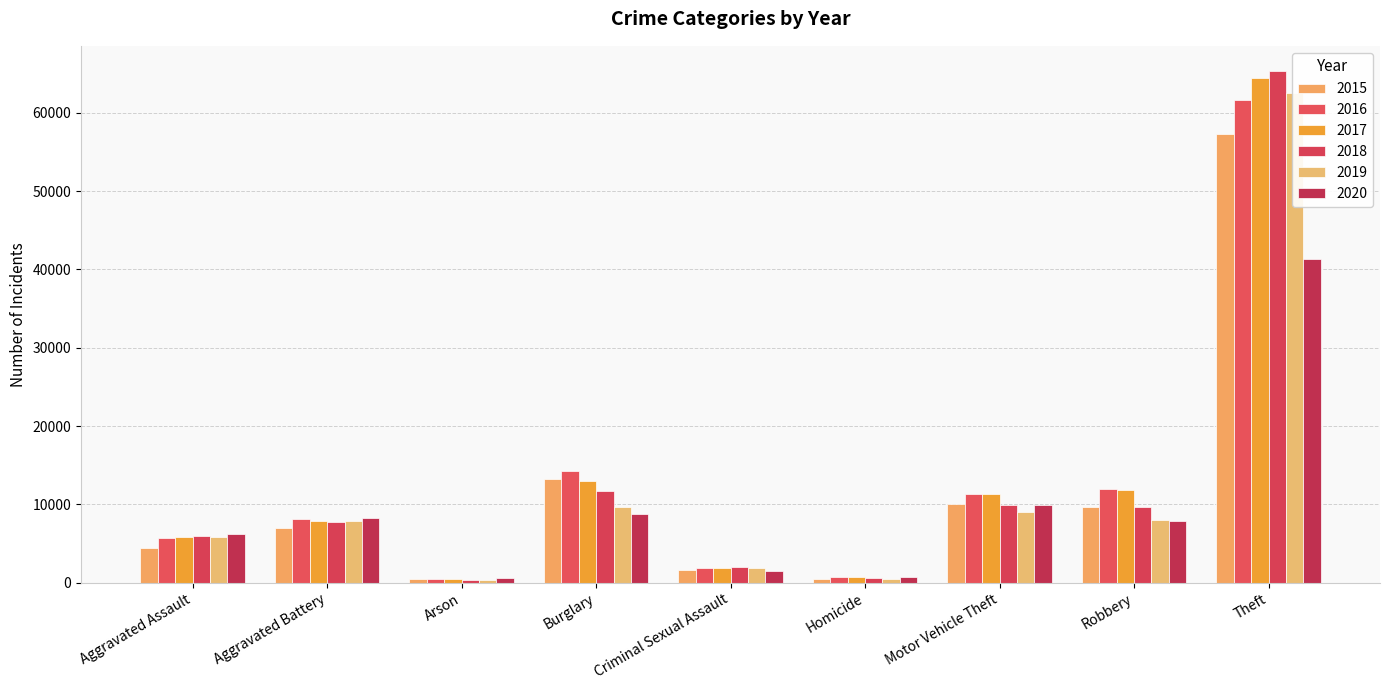

What is the sum of all 2017 values?

117335